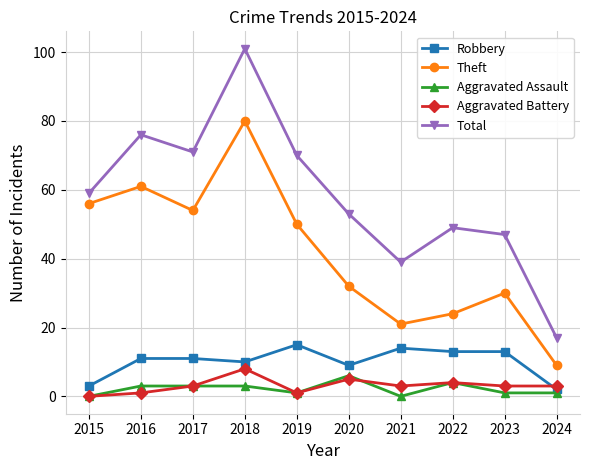

Reading left to right, what are all the values shown in this chart?

Robbery: 2015=3	2016=11	2017=11	2018=10	2019=15	2020=9	2021=14	2022=13	2023=13	2024=2
Theft: 2015=56	2016=61	2017=54	2018=80	2019=50	2020=32	2021=21	2022=24	2023=30	2024=9
Aggravated Assault: 2015=0	2016=3	2017=3	2018=3	2019=1	2020=6	2021=0	2022=4	2023=1	2024=1
Aggravated Battery: 2015=0	2016=1	2017=3	2018=8	2019=1	2020=5	2021=3	2022=4	2023=3	2024=3
Total: 2015=59	2016=76	2017=71	2018=101	2019=70	2020=53	2021=39	2022=49	2023=47	2024=17